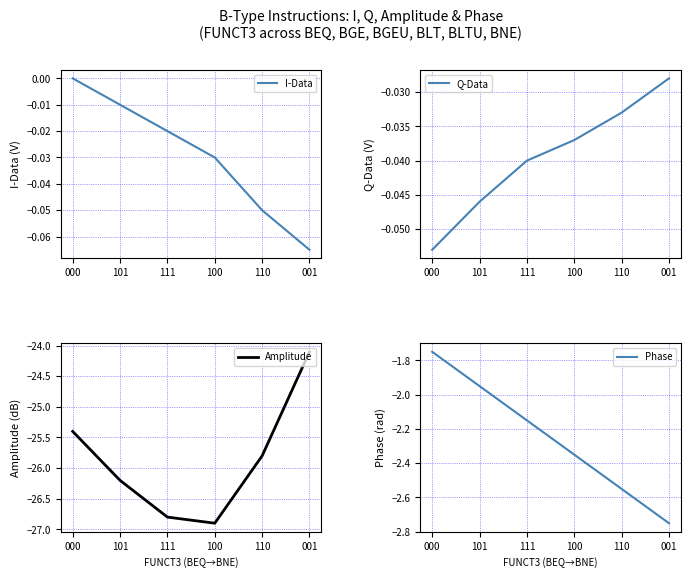

What position from the right is 000?

6